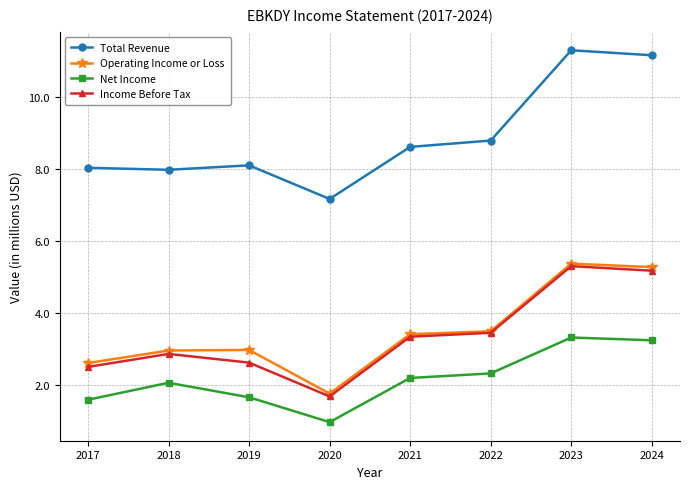

How many lines are shown in the chart?

4